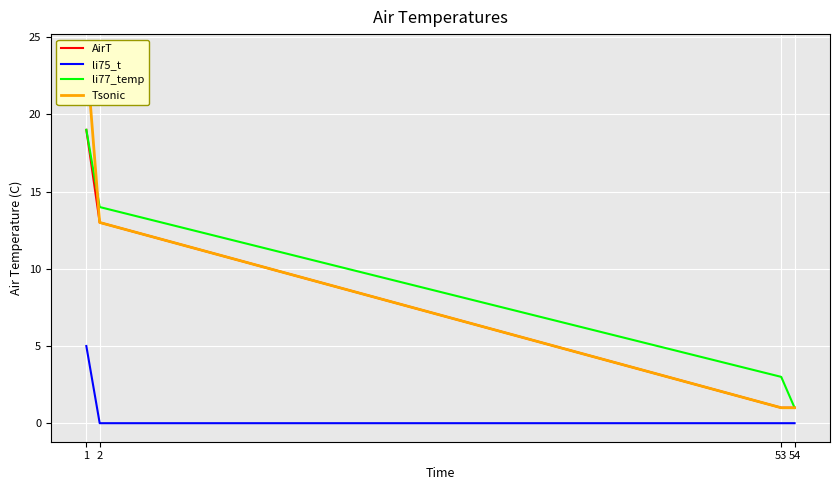

The value of AirT at 54 is 1. True or false?

True